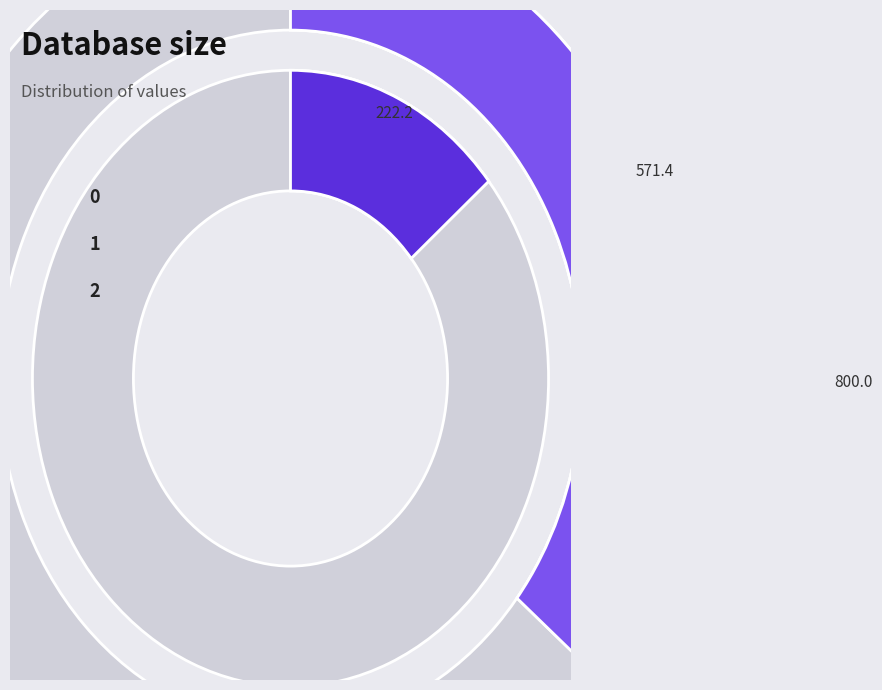

How many slices are in this pie chart?

3